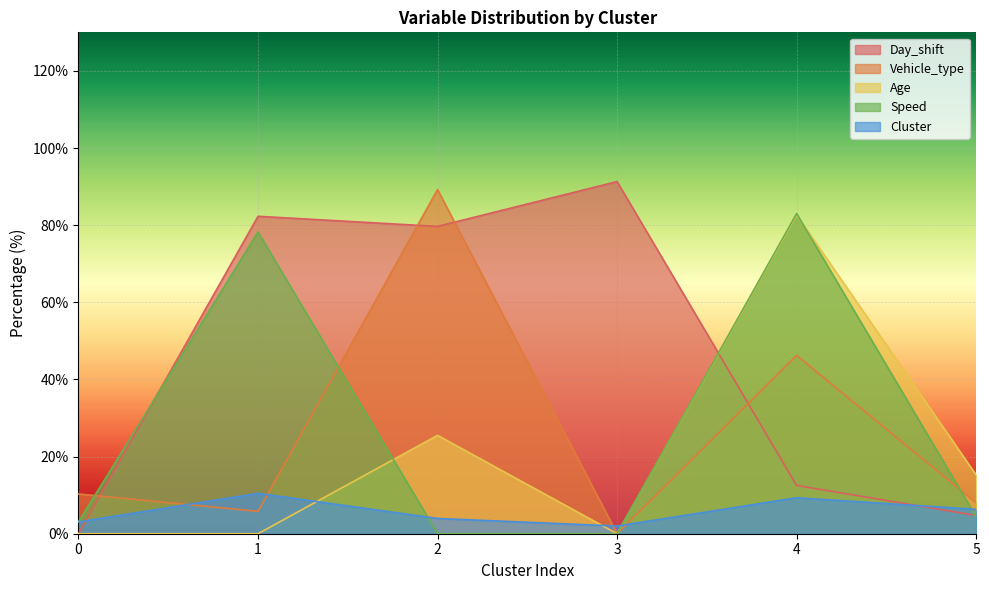

At which category does Speed reach its first local peak?

1